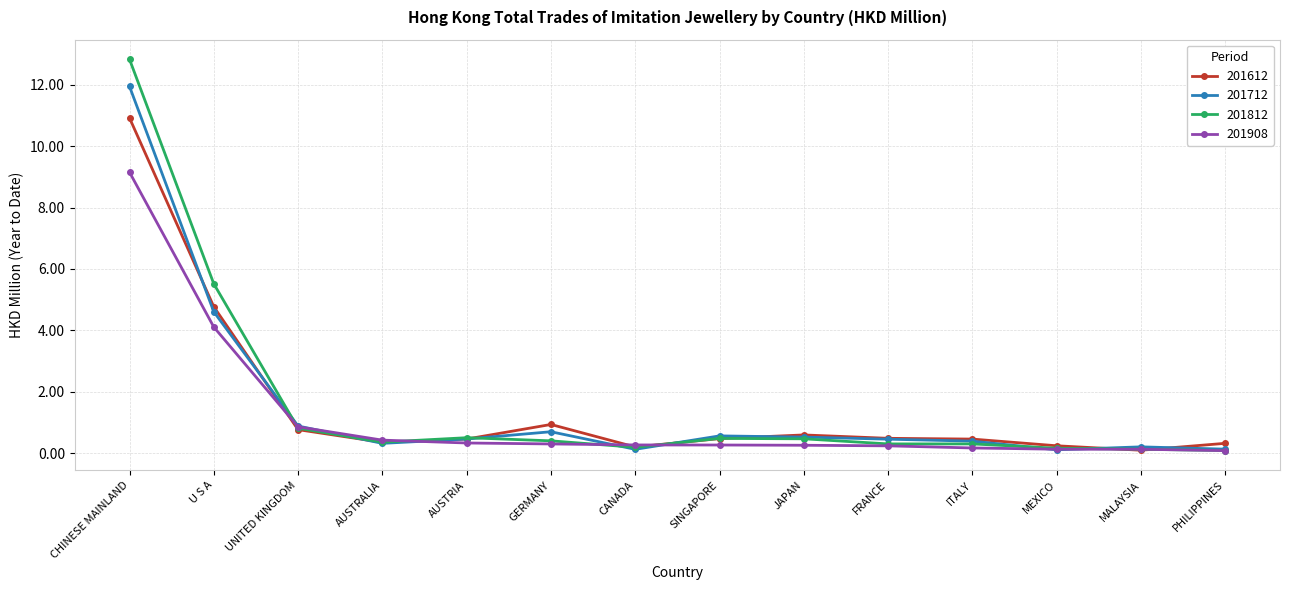

The value of 201812 at U S A is 3.2. True or false?

False